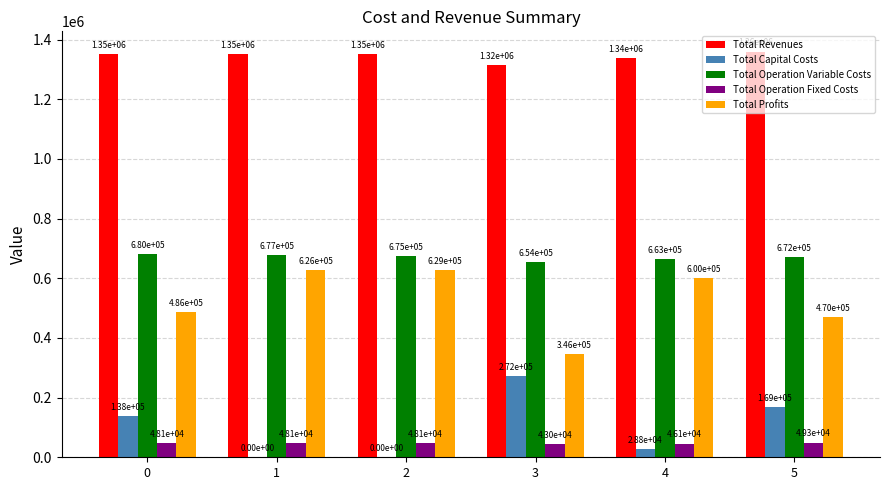

What is the total value across all series at 2?

2703235.3